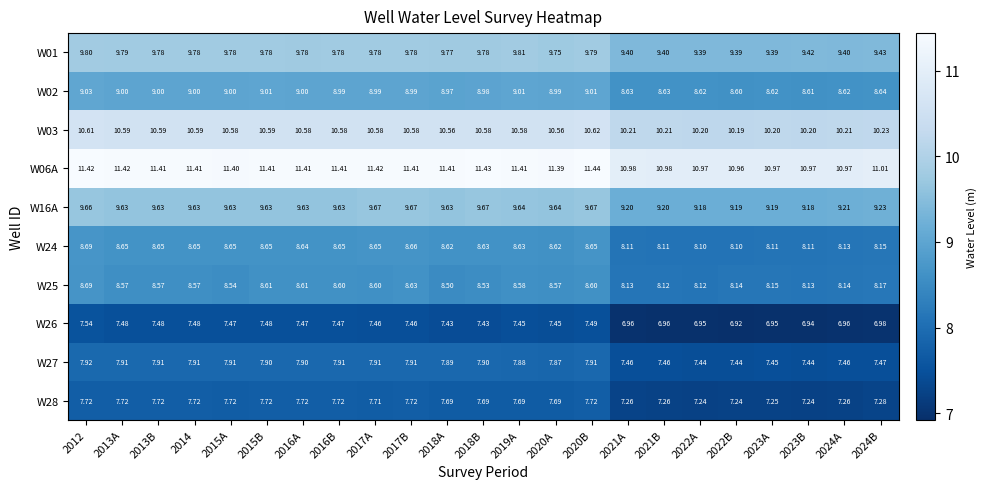

Is the value of W01 at 2021A greater than the value of W25 at 2017B?

Yes